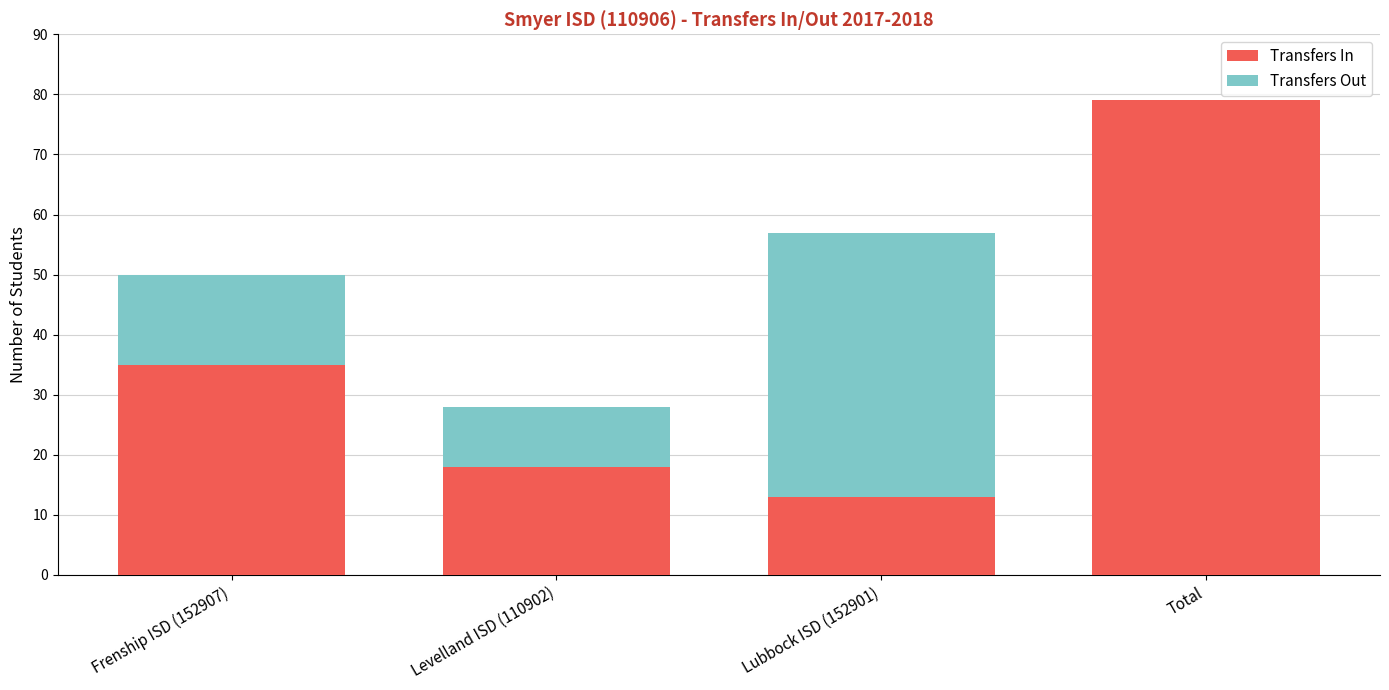

What is the highest value of the Transfers In series?

79